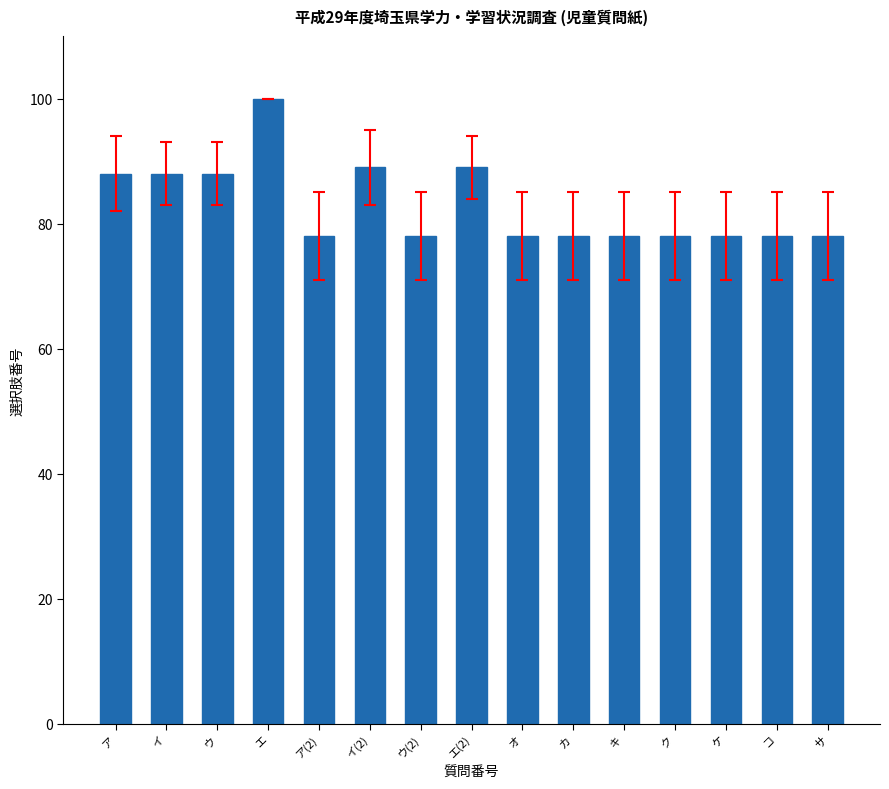

Reading left to right, transcribe all the data shown in this chart.

88	88	88	100	78	89	78	89	78	78	78	78	78	78	78